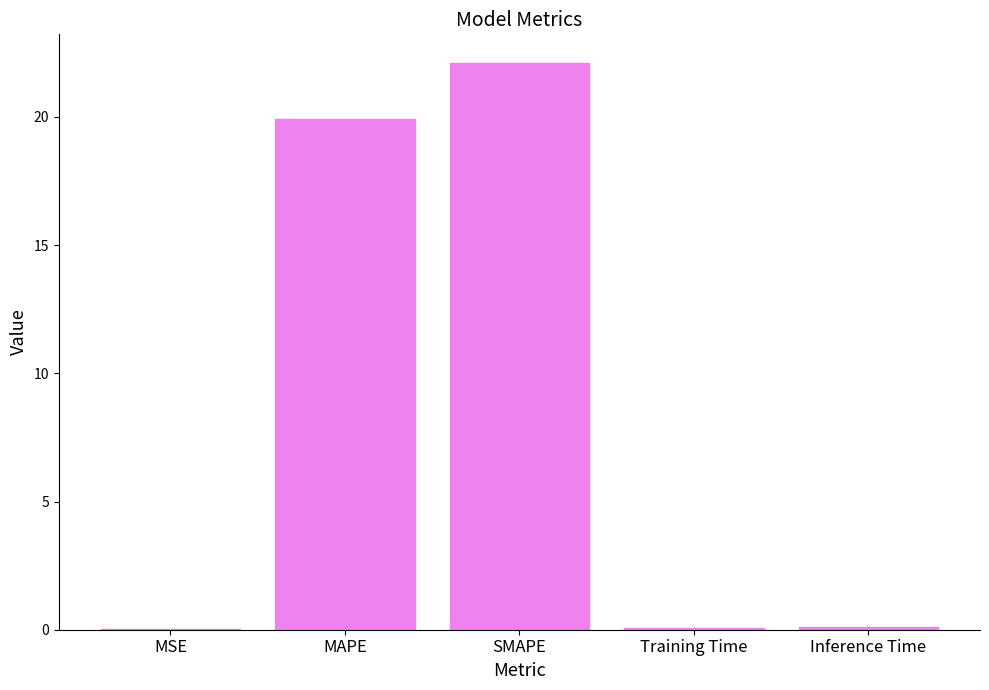

What is the greatest value displayed?

22.1